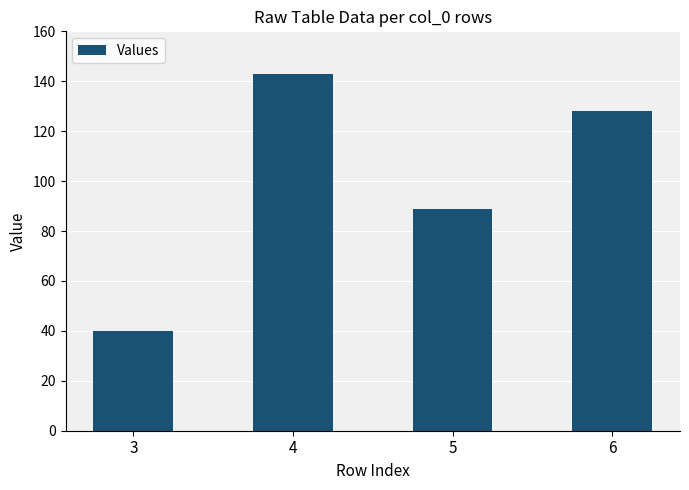

Rank the categories by value from highest to lowest.

4, 6, 5, 3